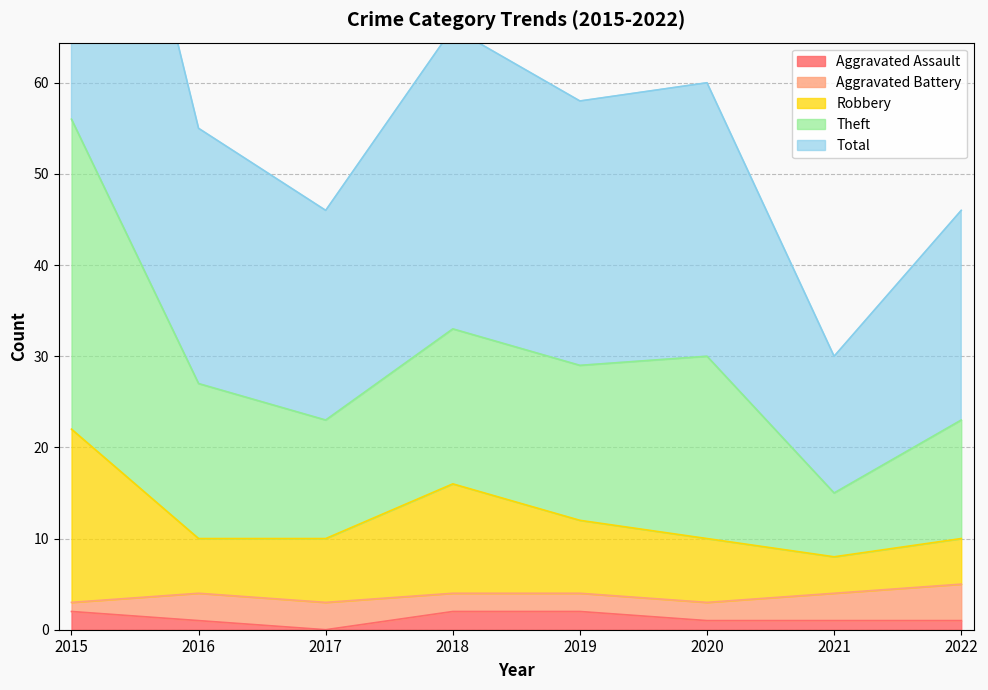

At which label does Aggravated Assault first exceed 1?

2015